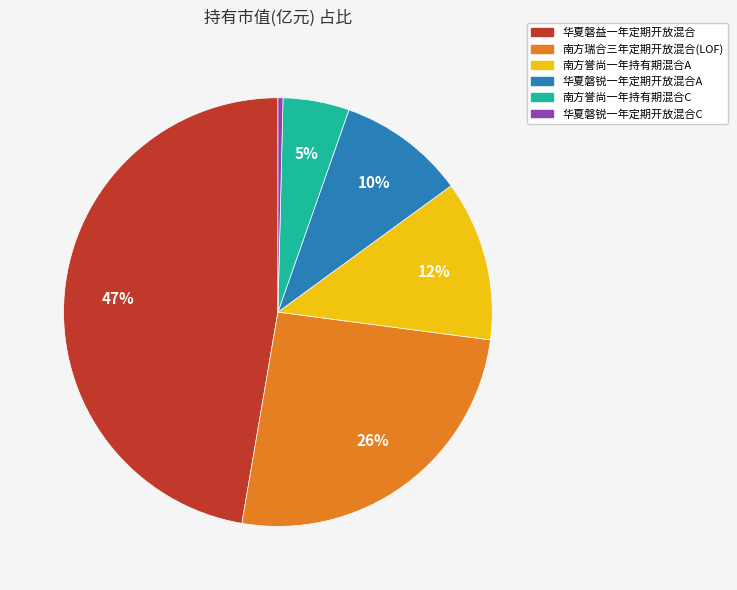

True or false: 华夏磐锐一年定期开放混合A accounts for 21% of the total.

False